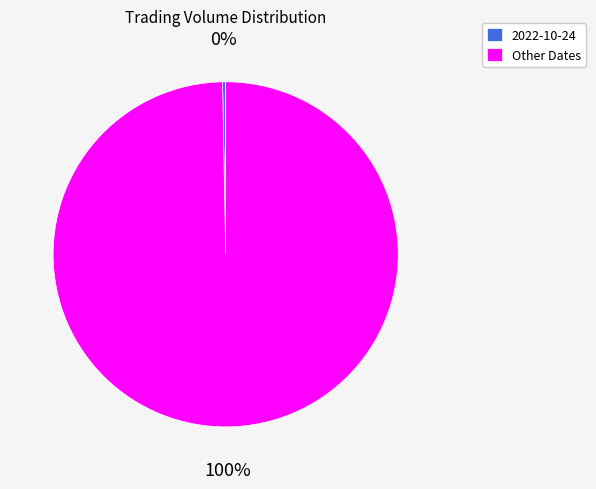

What is the largest slice in the pie chart?

Other Dates